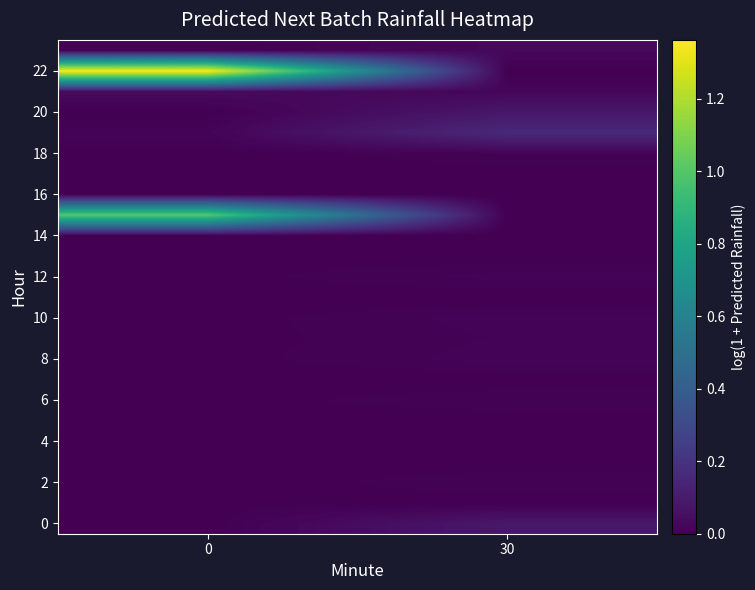

At how many categories does at least one series exceed 0?

2